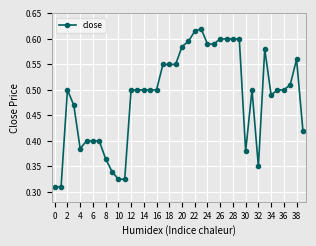

What is the sum of all values?

19.5